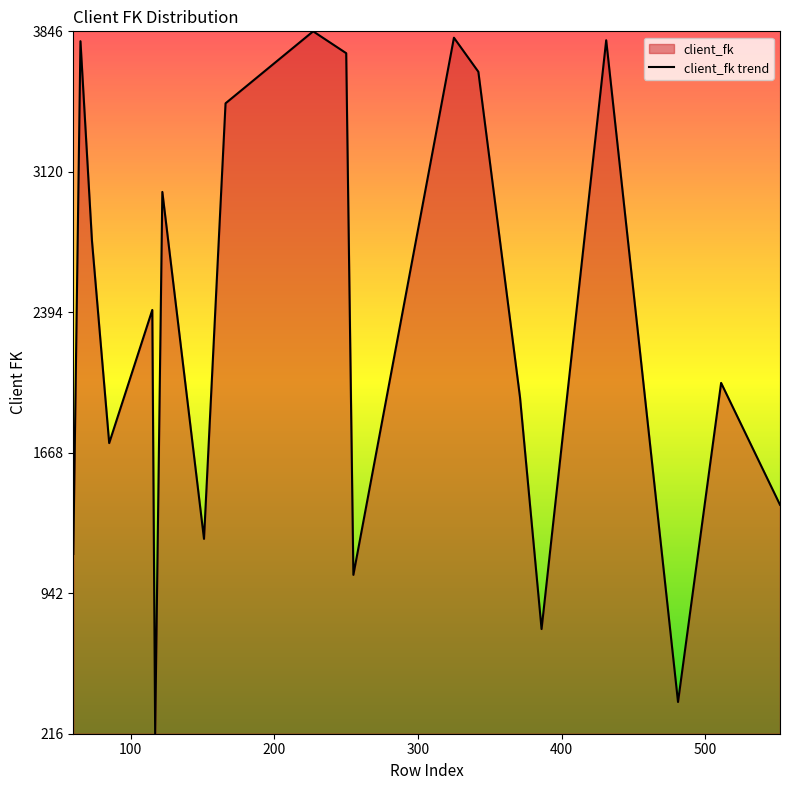

Does the chart have visible grid lines?

No